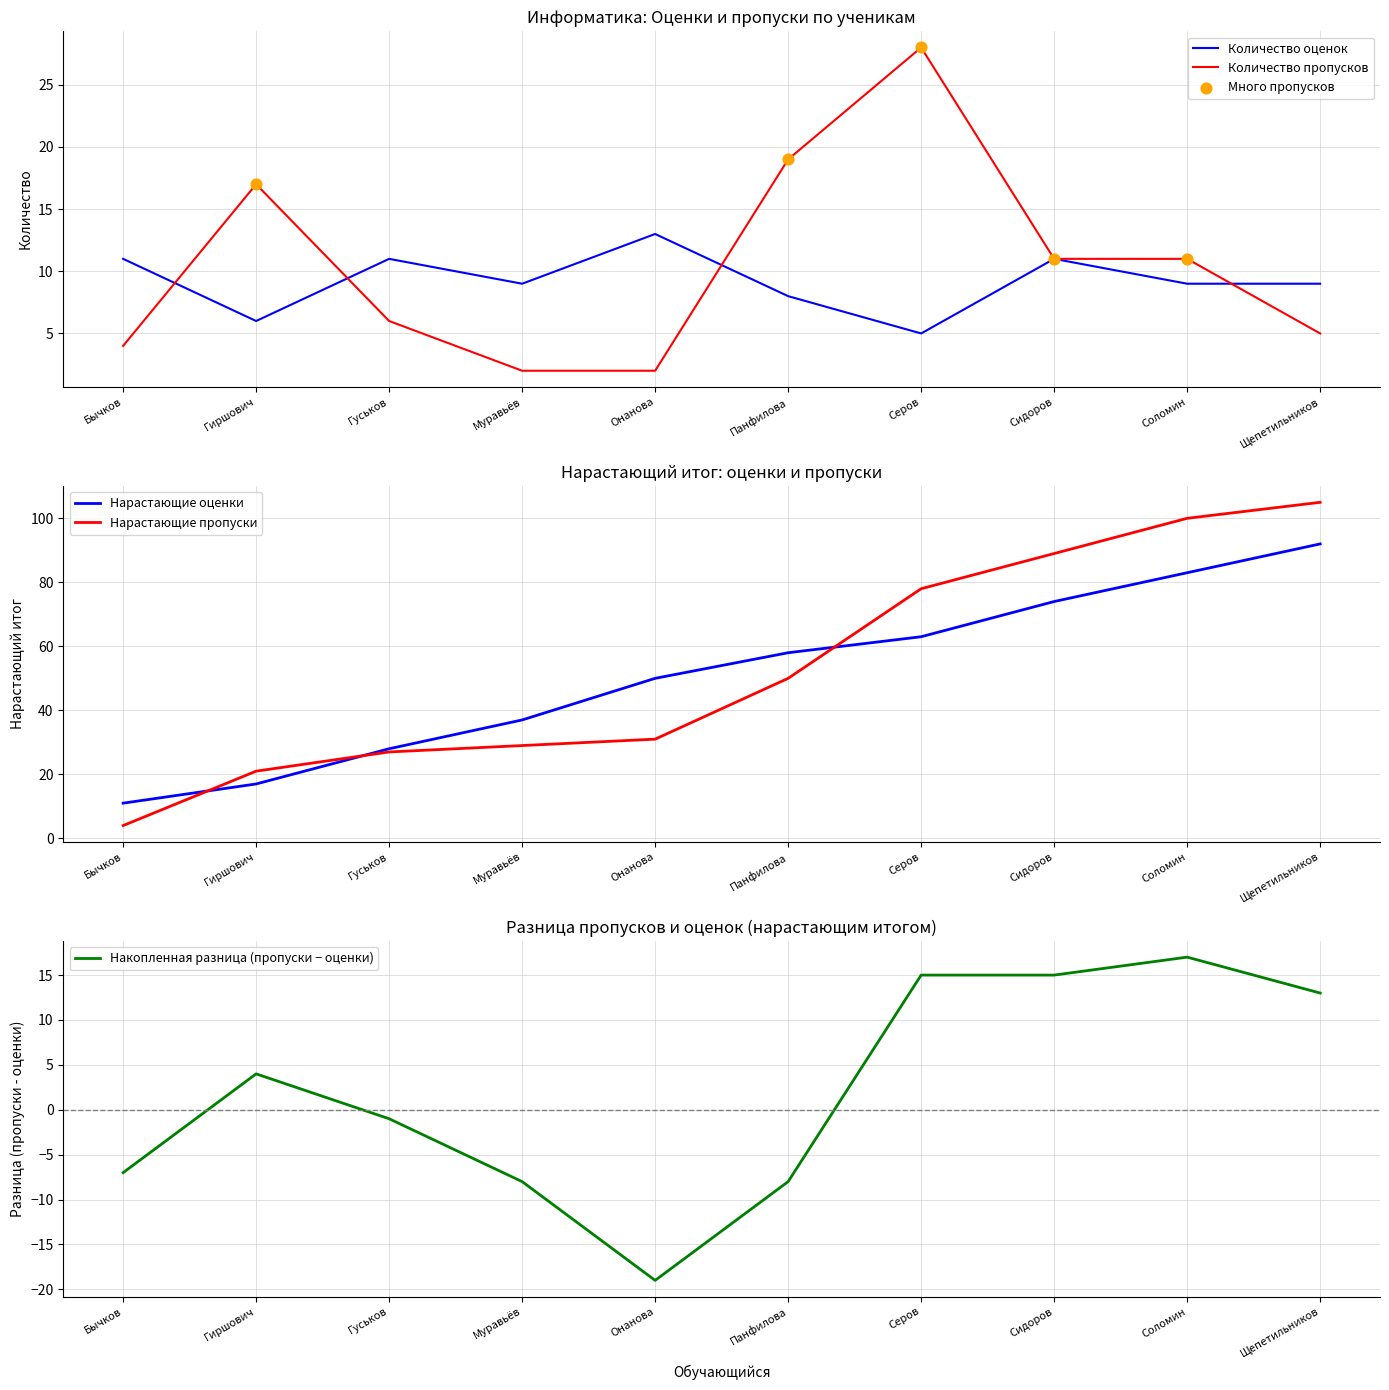

At how many categories does at least one series exceed 9?

8